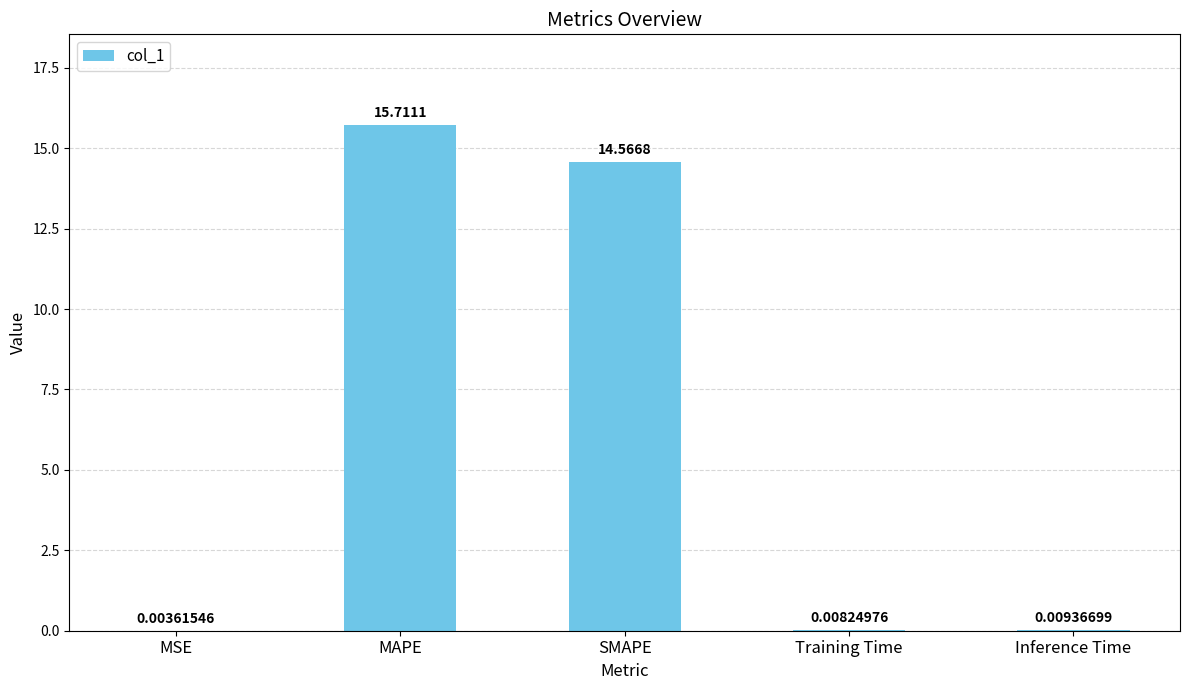

Between Training Time and MAPE, which is larger?

MAPE